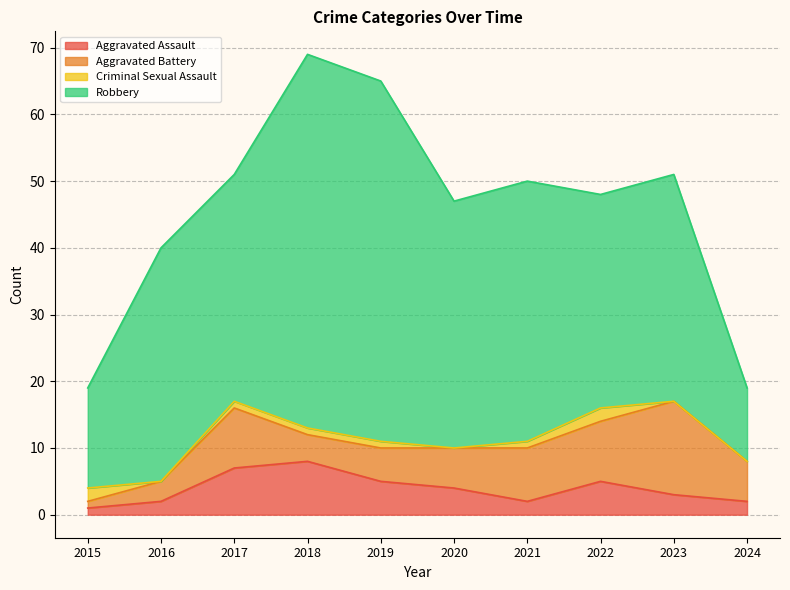

Does the chart display data point markers on the line(s)?

No